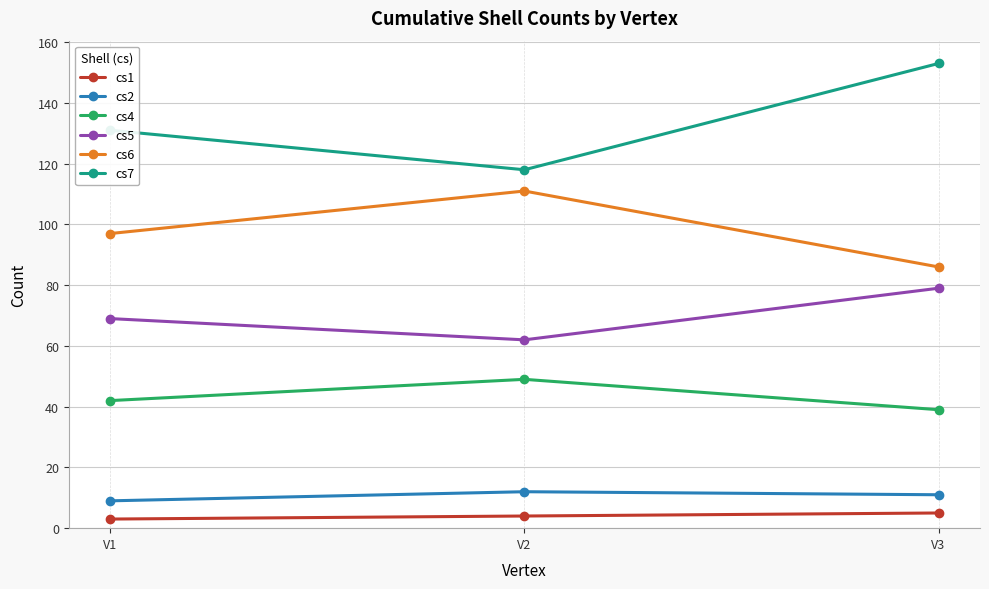

Read the cs2 value at V3.

11